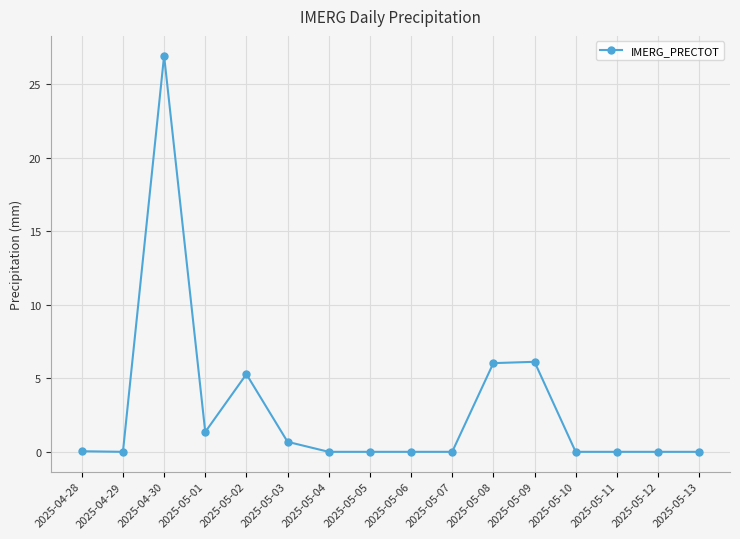

What is the label of the 12th point from the left?

2025-05-09